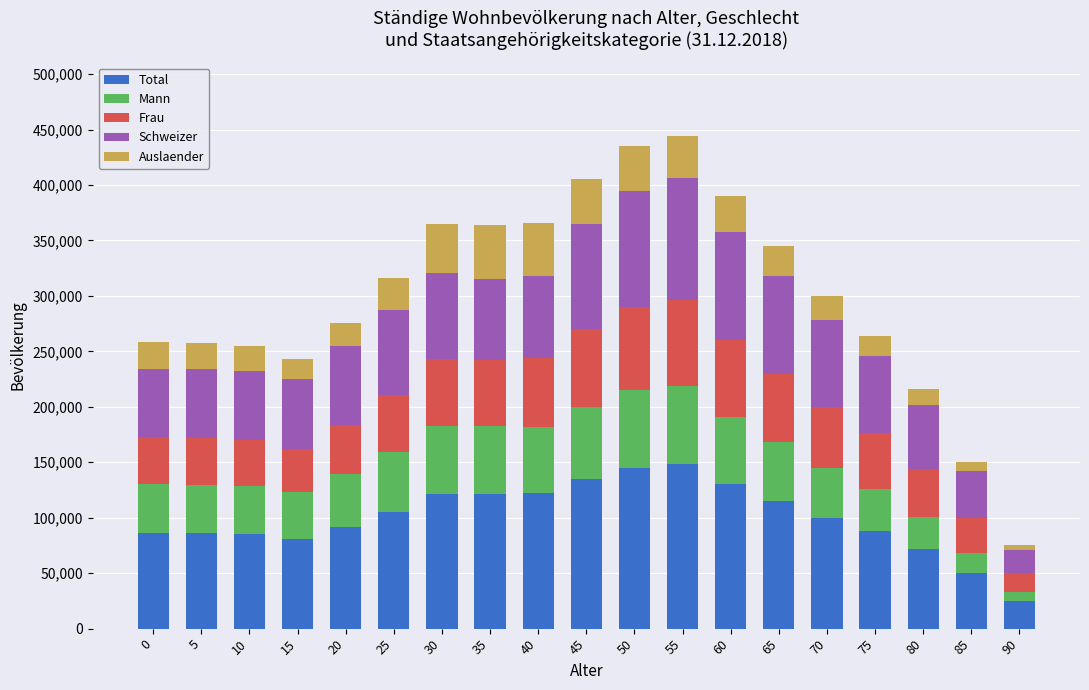

What is the maximum value for Total?

148000